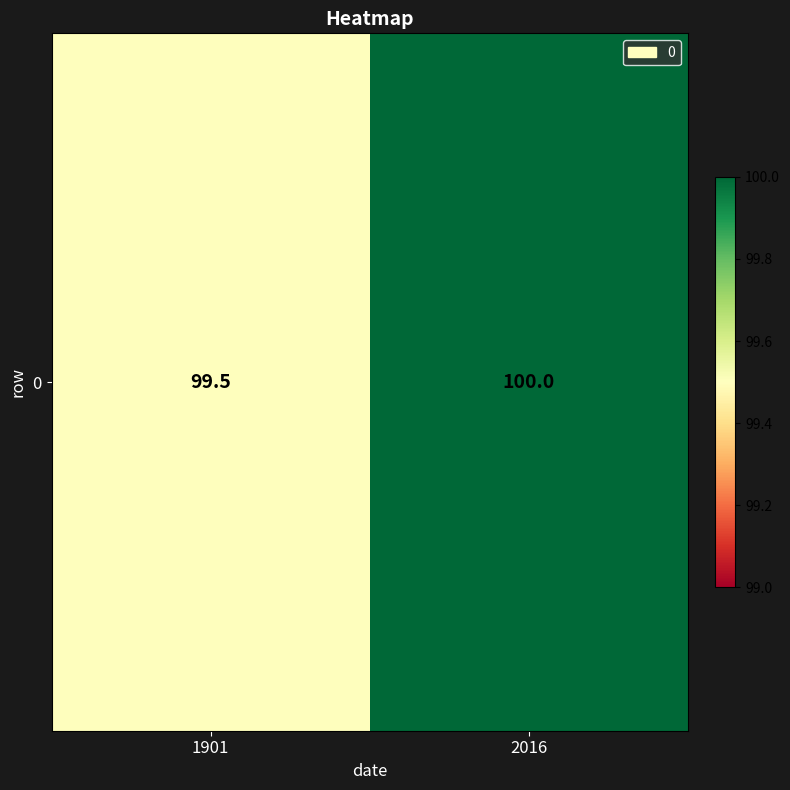

Rank the categories by value from lowest to highest.

1901, 2016